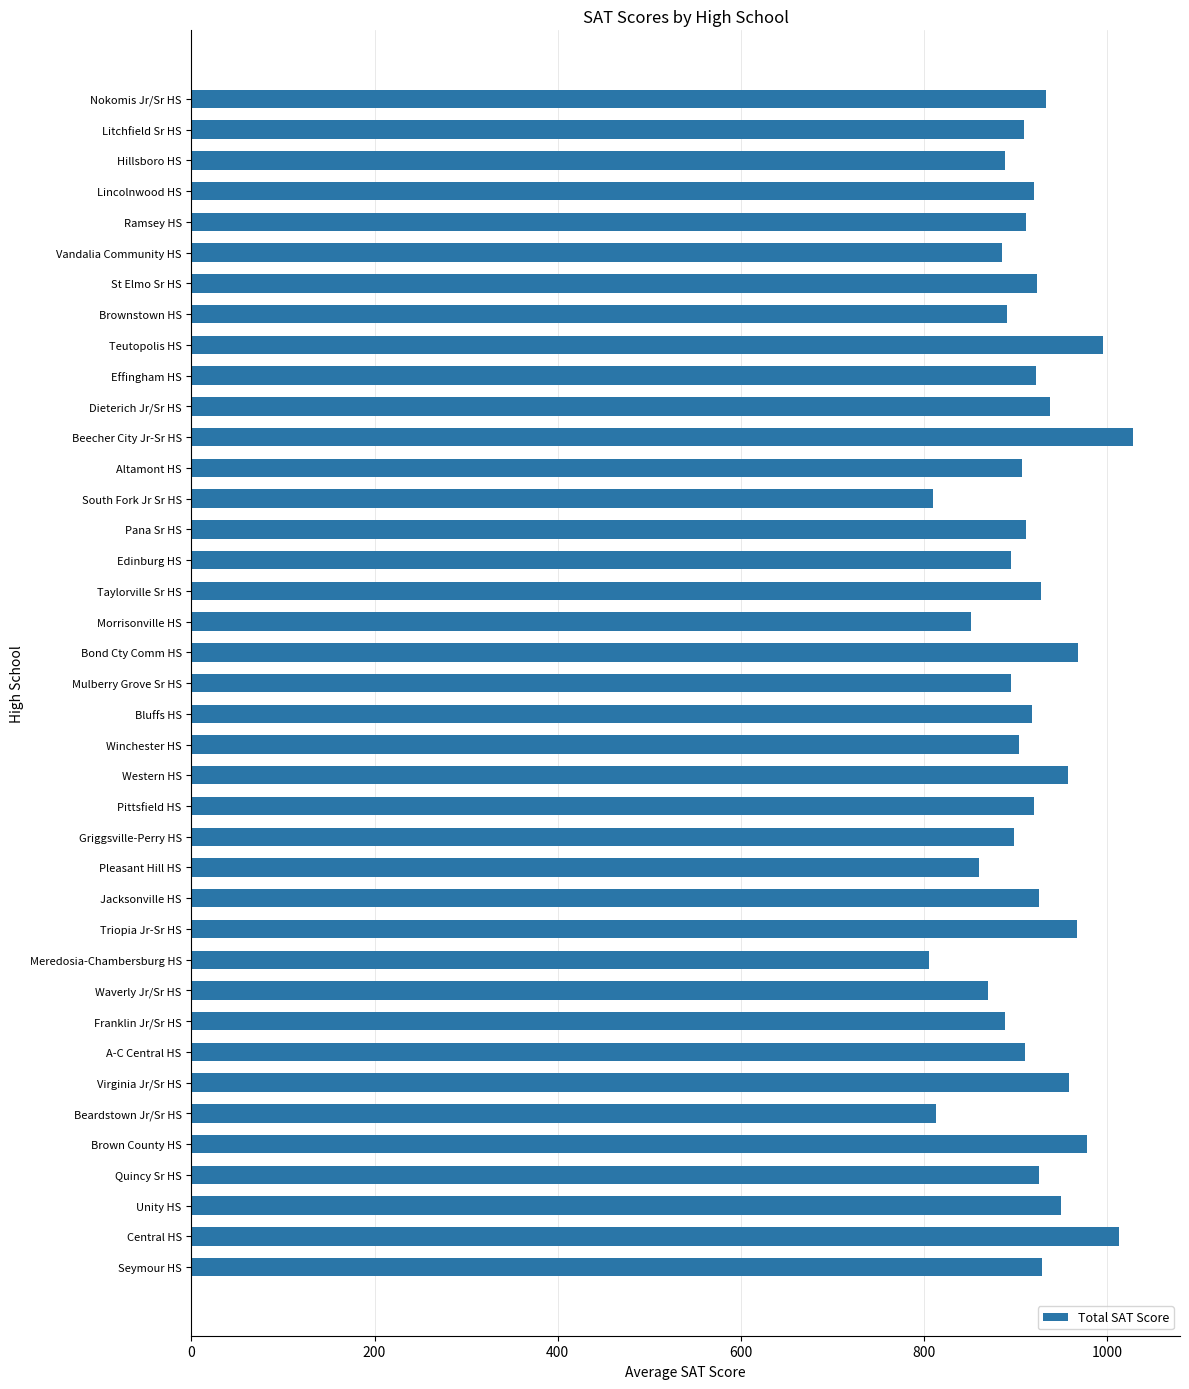

Read the value at Edinburg HS.

895.4